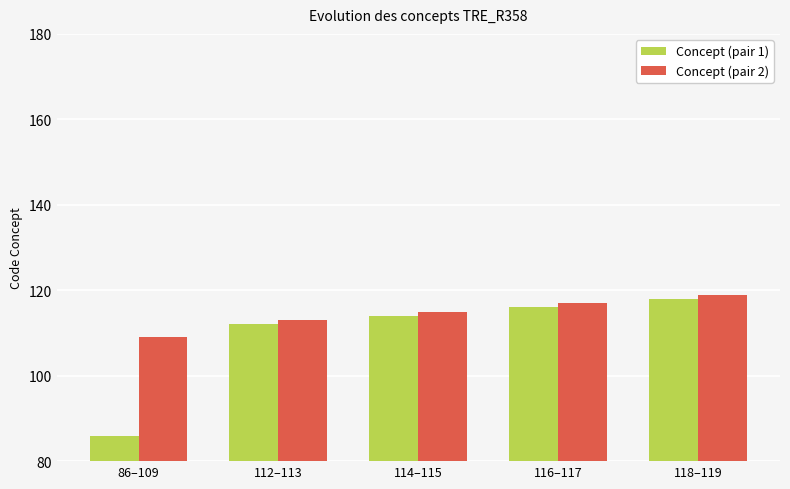

What is the difference between the Concept (pair 2) values at 118–119 and 116–117?

2